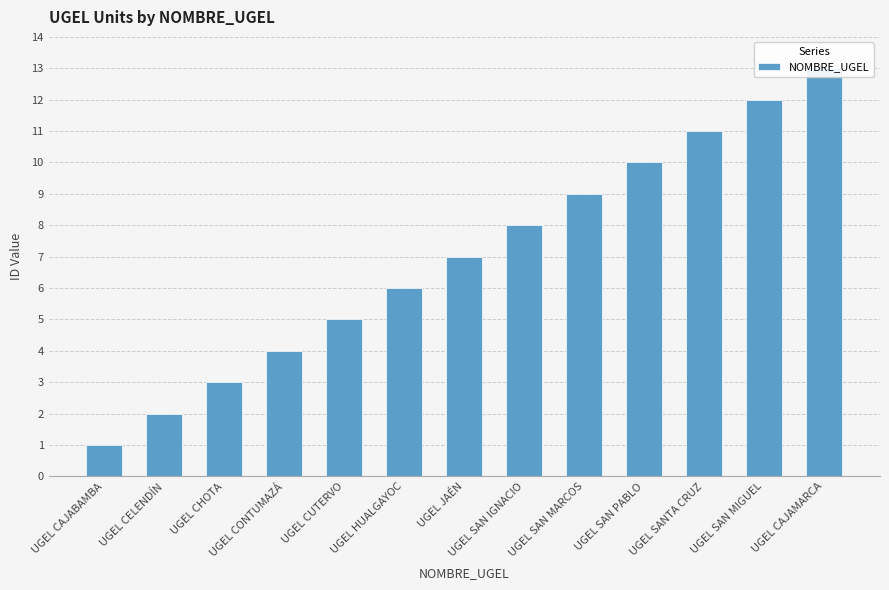

How many values are below 7?

6